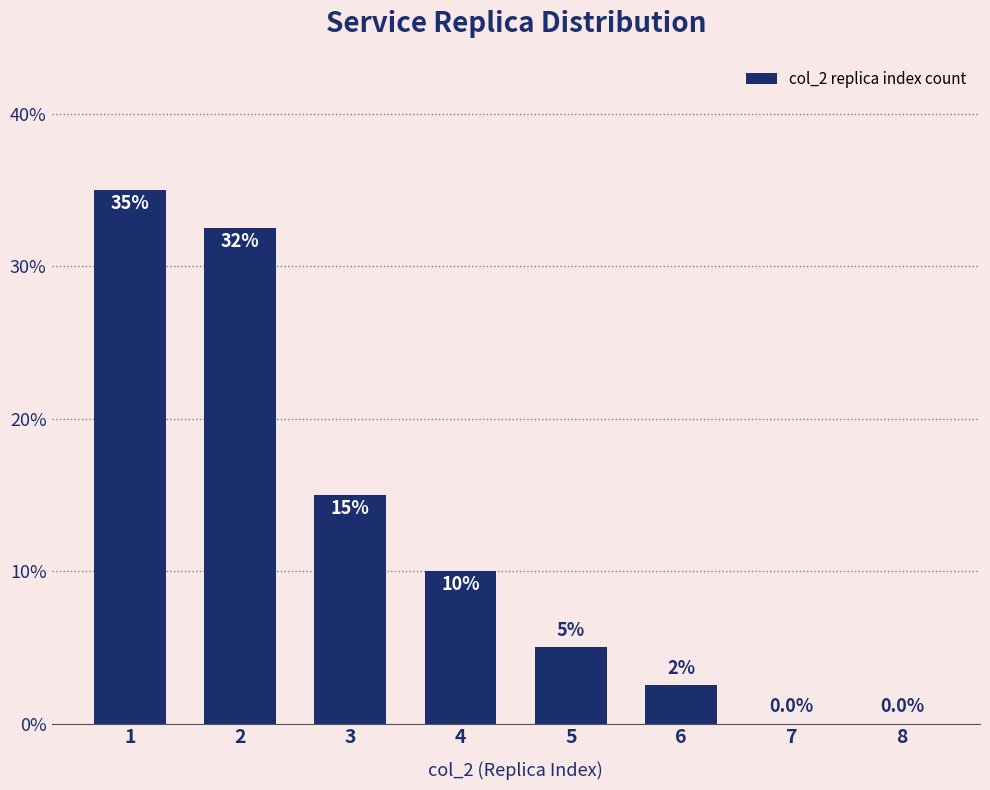

The chart shows a value of 20.6 at 3. True or false?

False